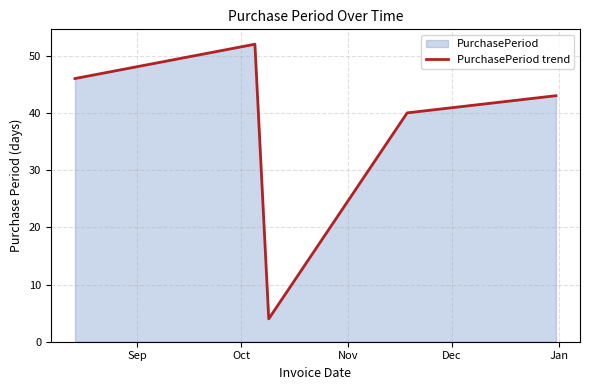

How many interior local valleys (lower than both neighbors) does the data have?

1